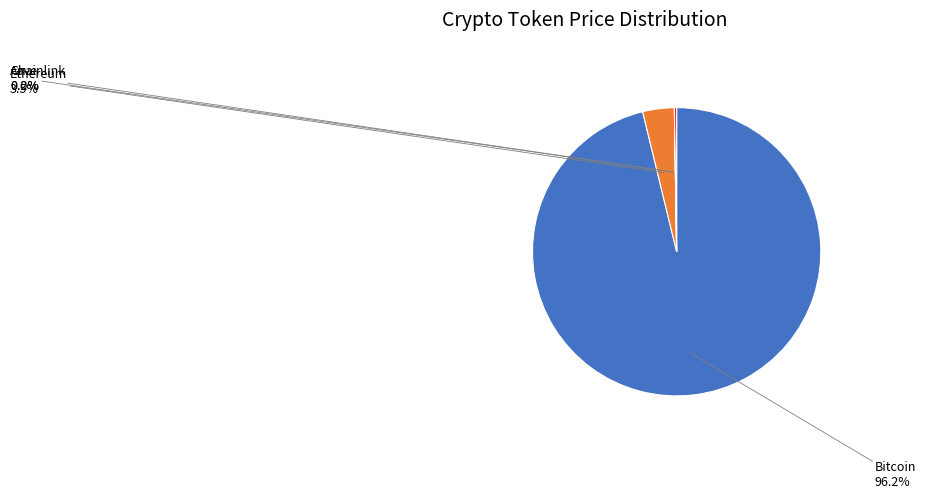

Which slice represents more than half of the pie?

Bitcoin